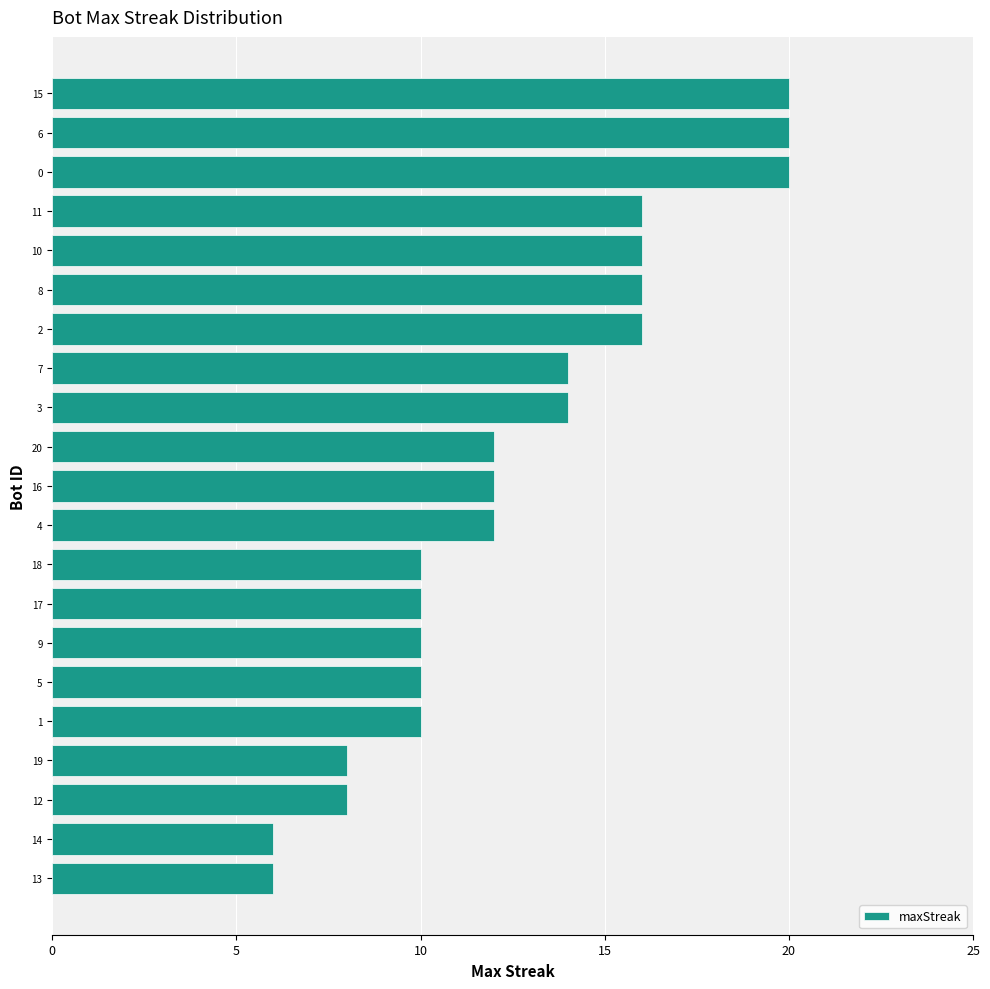

What is the greatest value displayed?

20